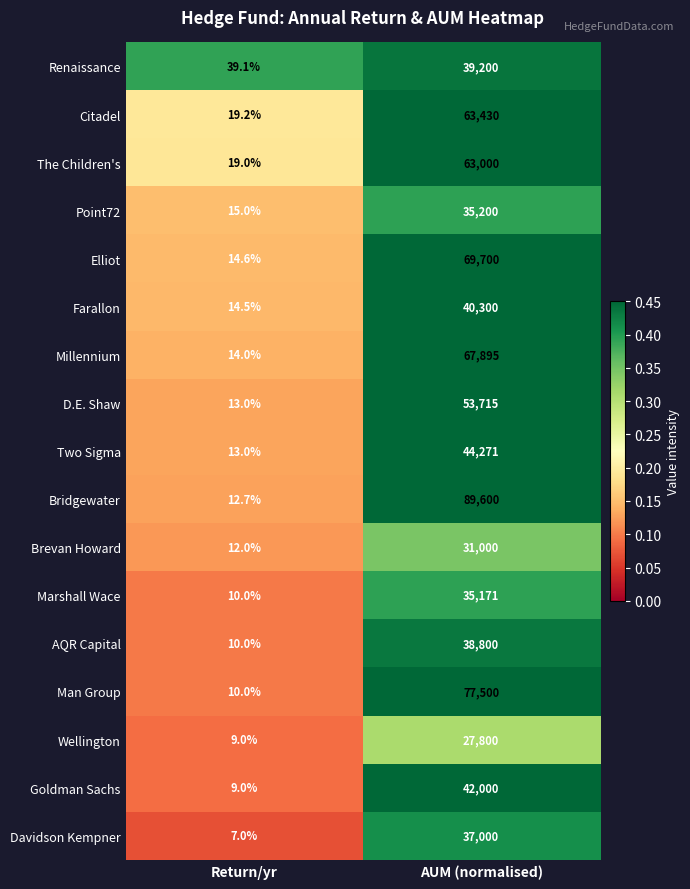

The value of Bridgewater at Return/yr is 3.6. True or false?

False